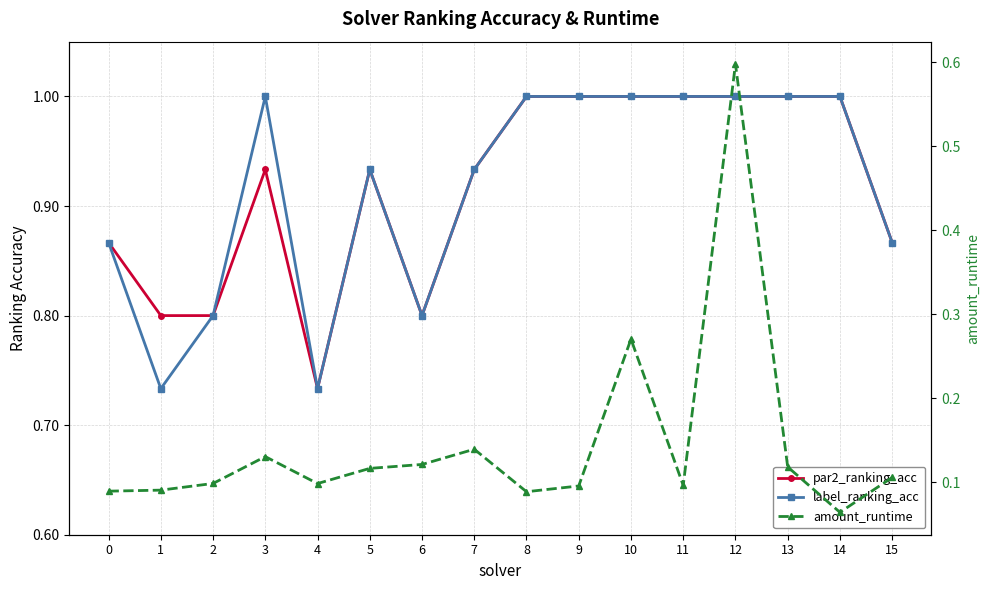

Count the number of data series in this chart.

3